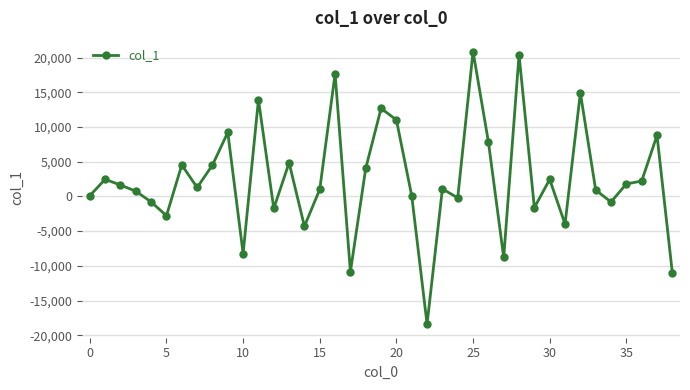

True or false: the data has more than 2 interior local peaks.

True